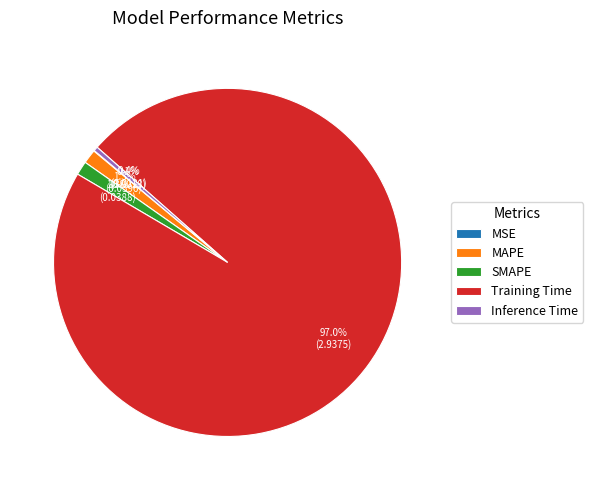

What is the largest slice in the pie chart?

Training Time